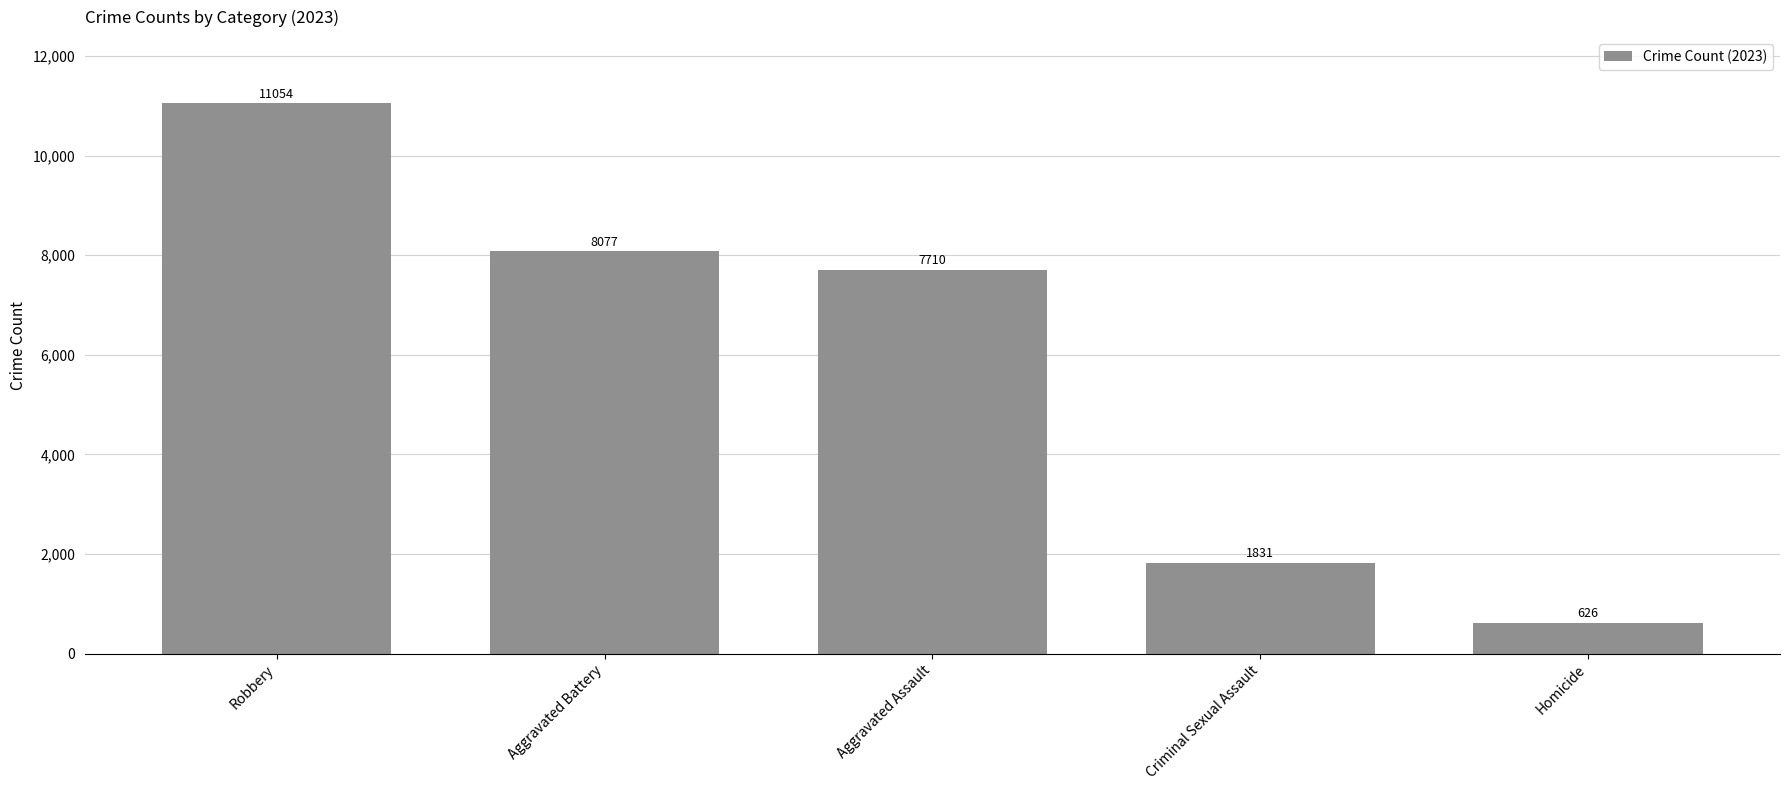

List the labels in order of value, largest first.

Robbery, Aggravated Battery, Aggravated Assault, Criminal Sexual Assault, Homicide